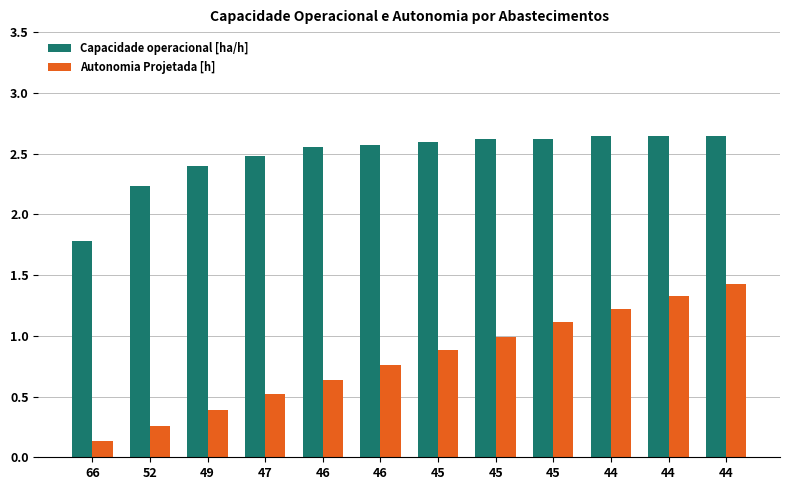

What is the difference between the maximum and second lowest values in the Autonomia Projetada [h] series?

1.2